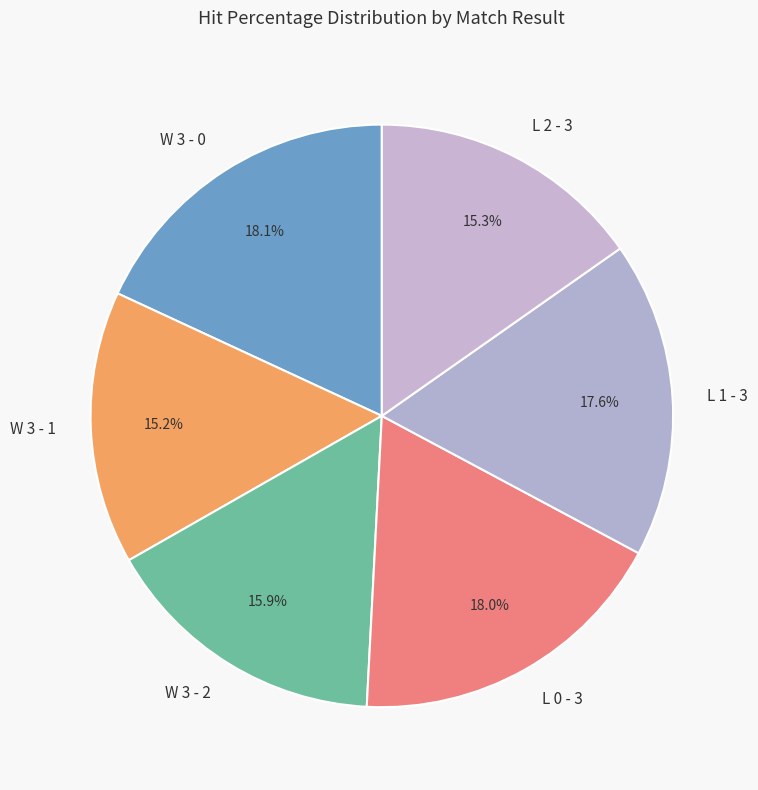

Combined, what portion of the pie is L 1 - 3 and W 3 - 0?

35.7%